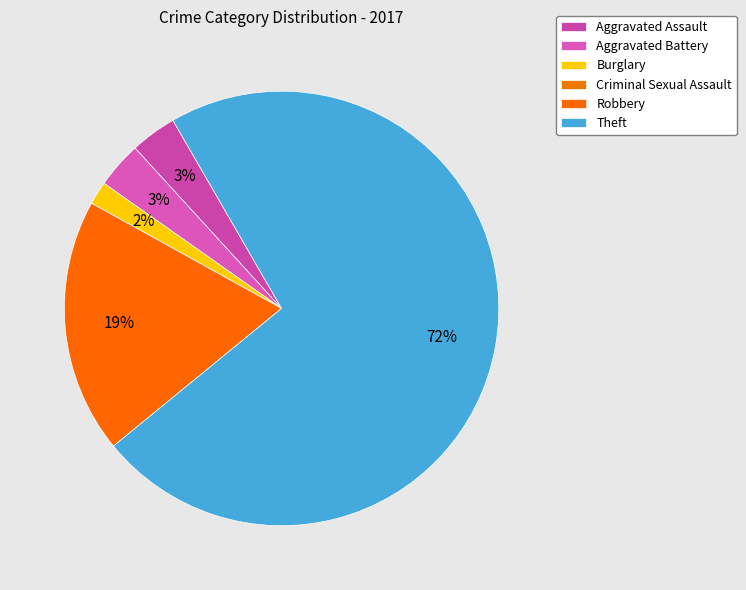

How many segments does this pie chart have?

6